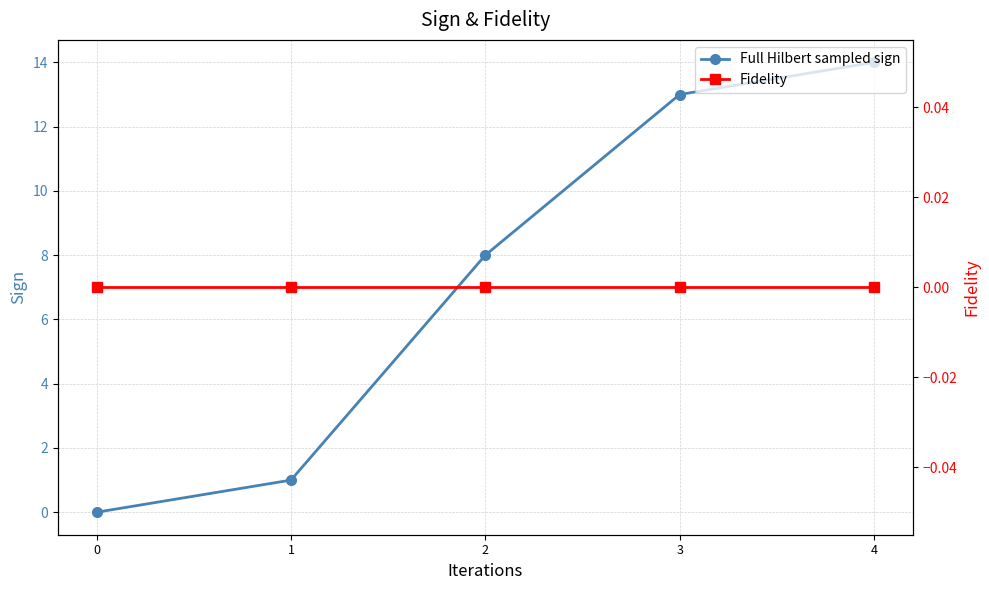

Rank the series at 1 from lowest to highest value.

Fidelity, Full Hilbert sampled sign